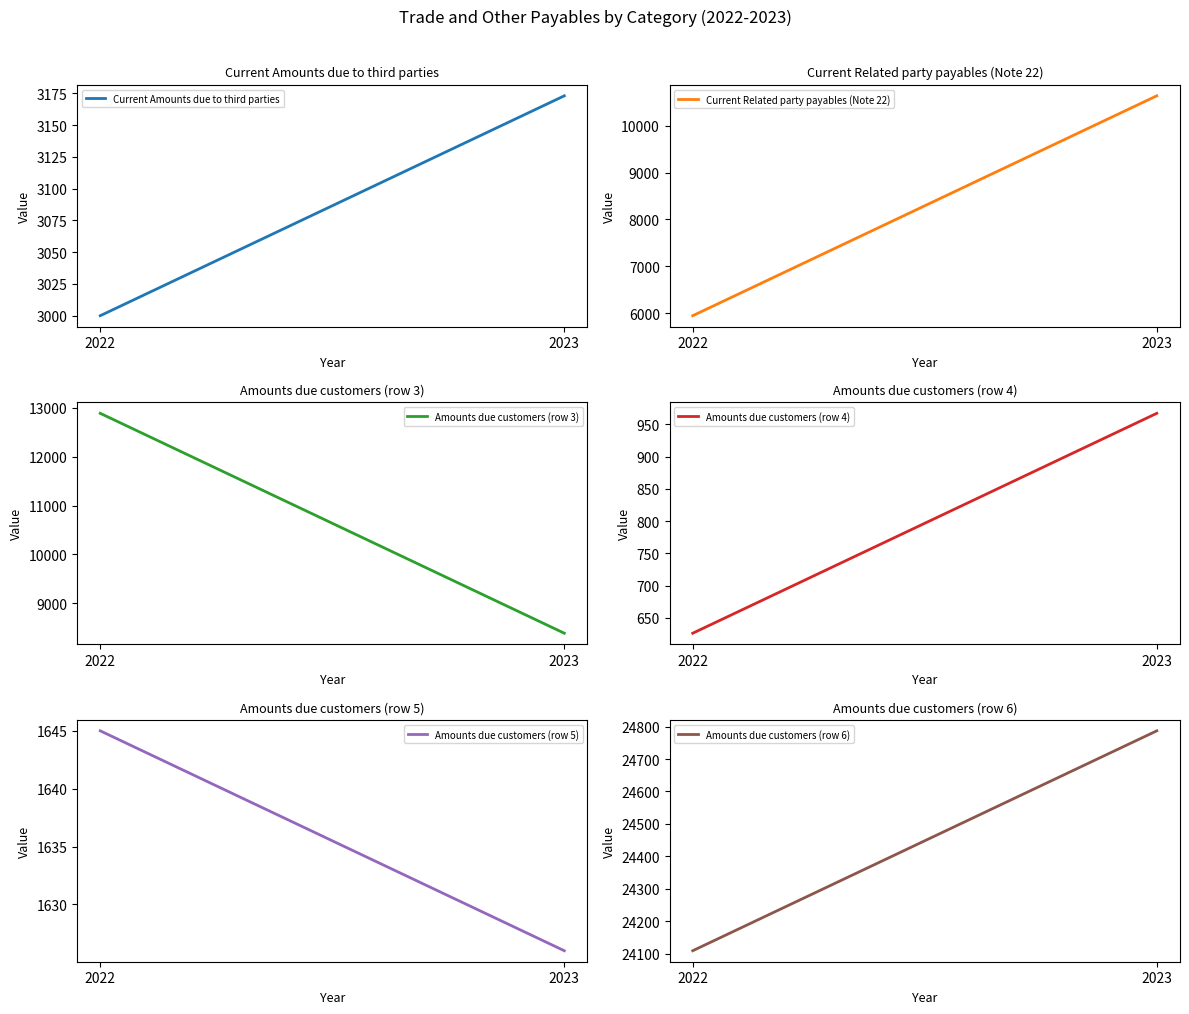

What is the greatest value displayed?

24787